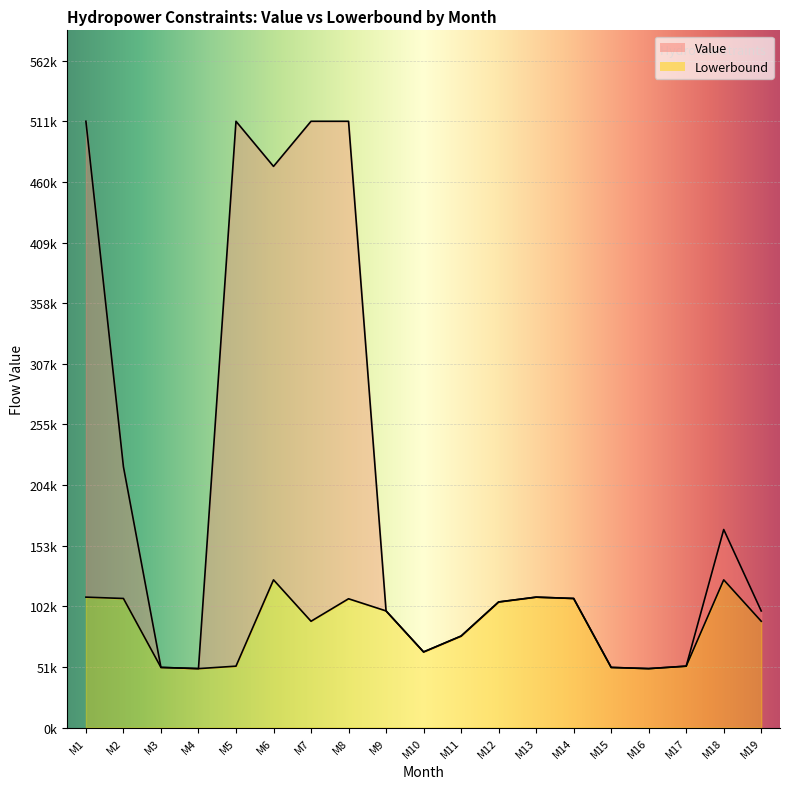

Rank the series by their maximum value, from lowest to highest.

Lowerbound, Value